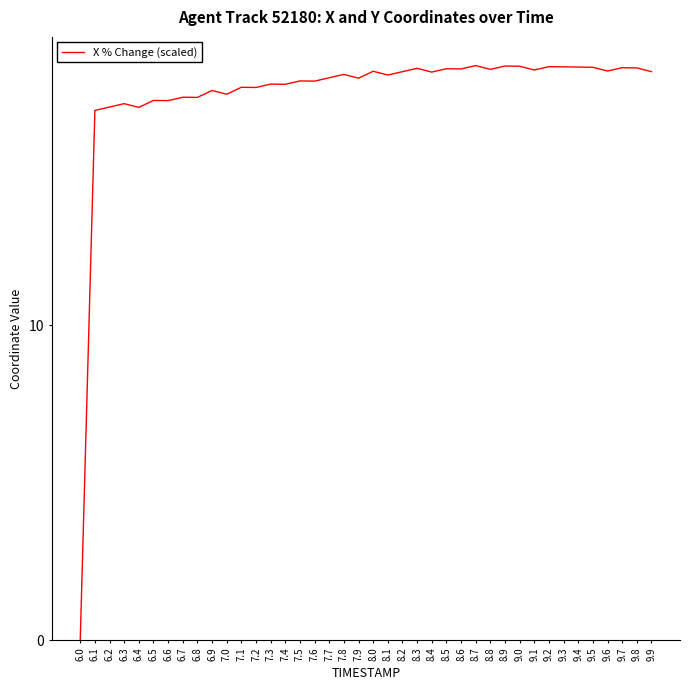

The chart shows a value of 9.1 at 7.2. True or false?

False